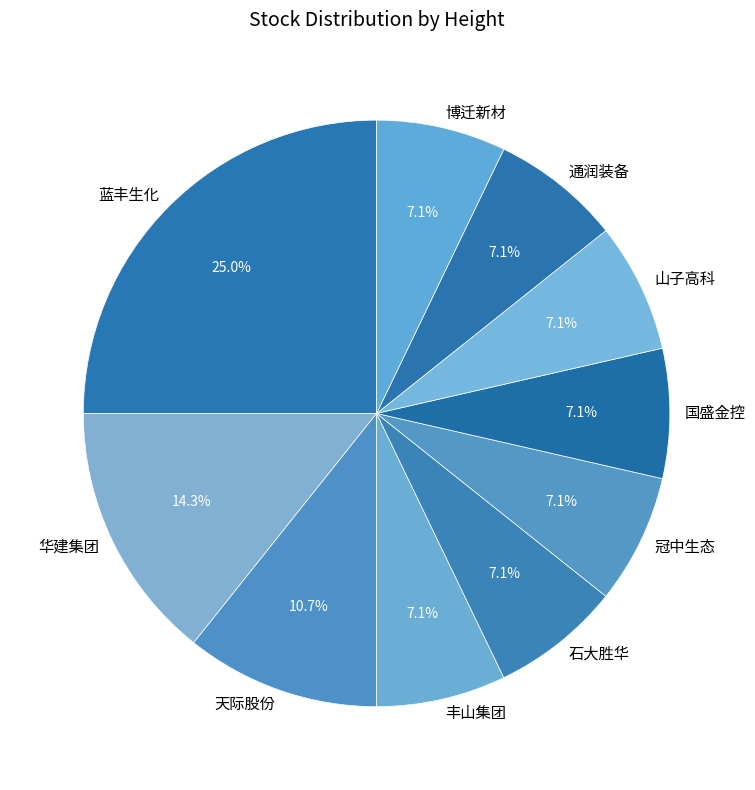

To the nearest percent, what percentage of the pie is 华建集团?

14%